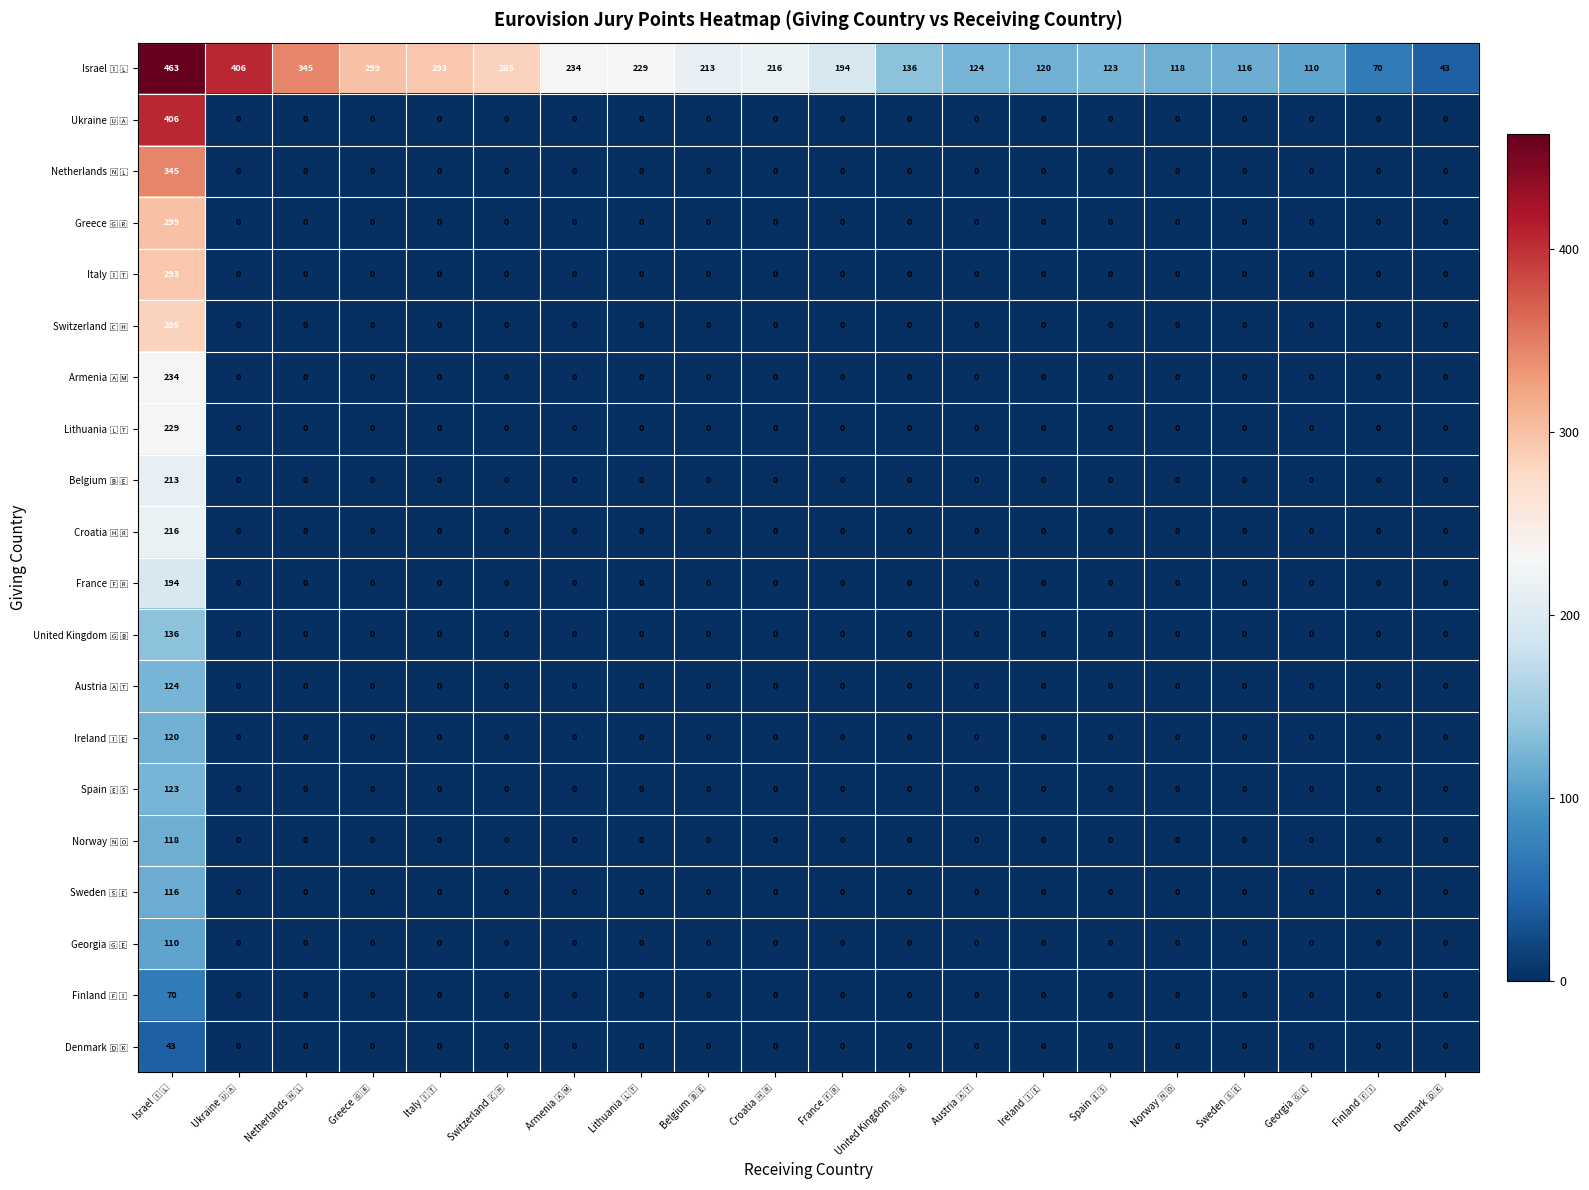

What is the maximum value shown in the chart?

463